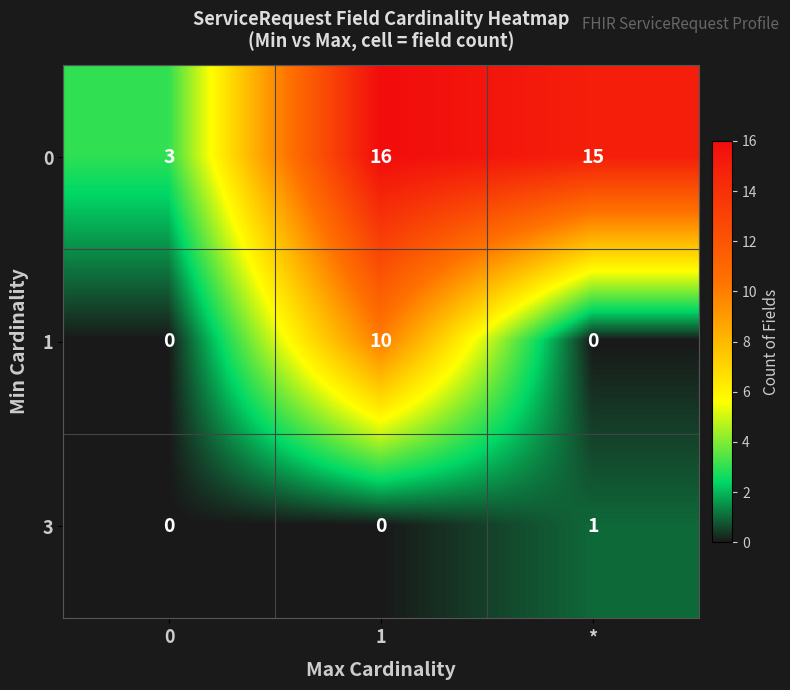

At *, list the series in order from smallest to largest.

1, 3, 0